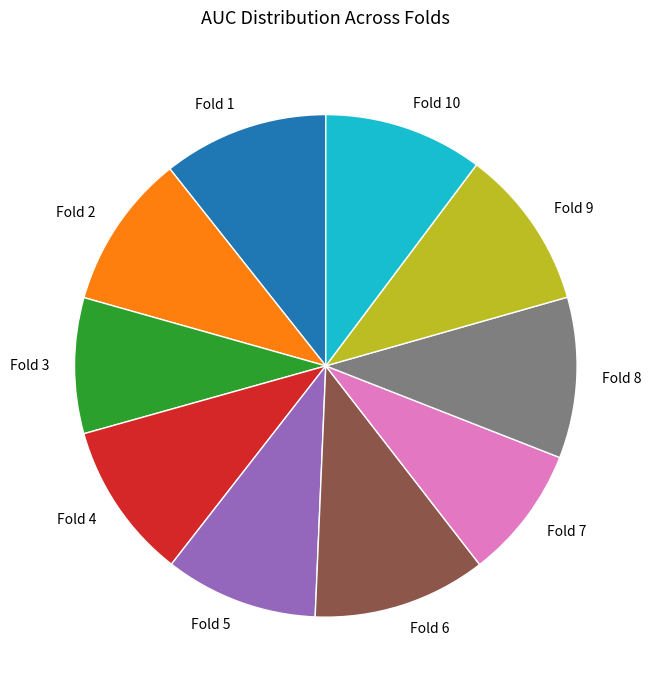

Is the sum of Fold 4 and Fold 5 greater than half?

No